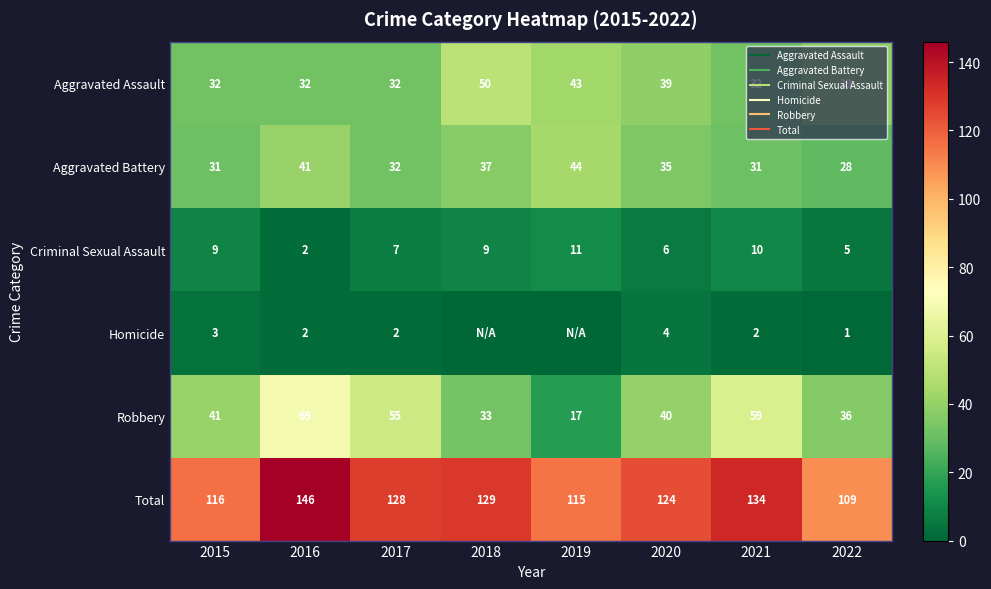

What is the difference between the second highest and second lowest values in the Aggravated Battery series?

10